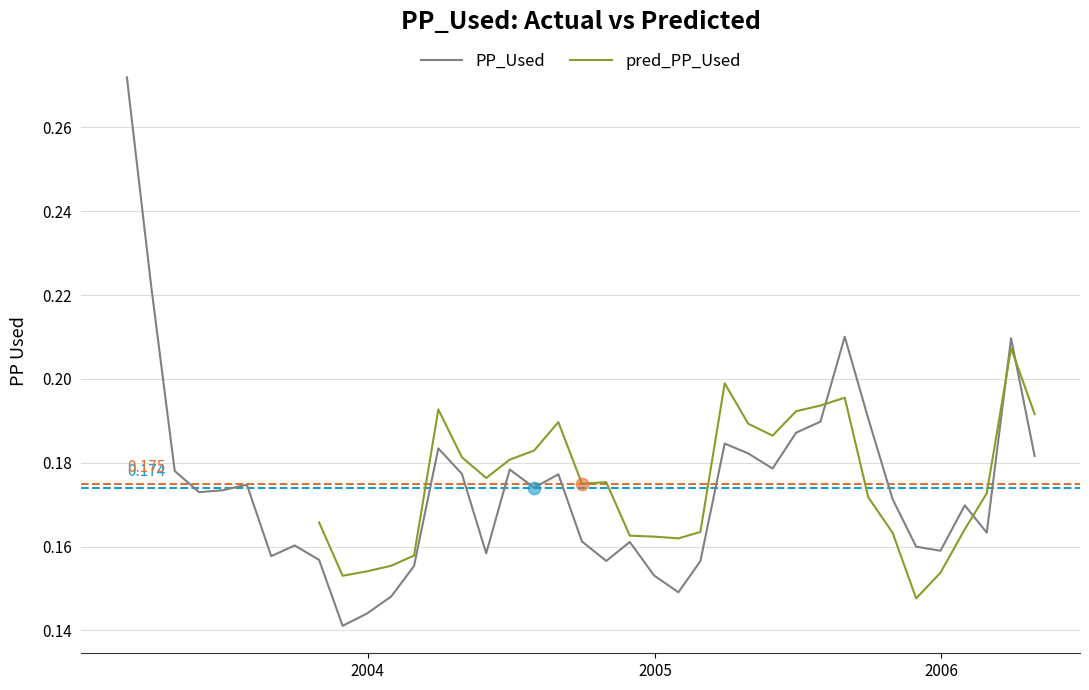

Which series reaches the minimum Y coordinate?

PP_Used